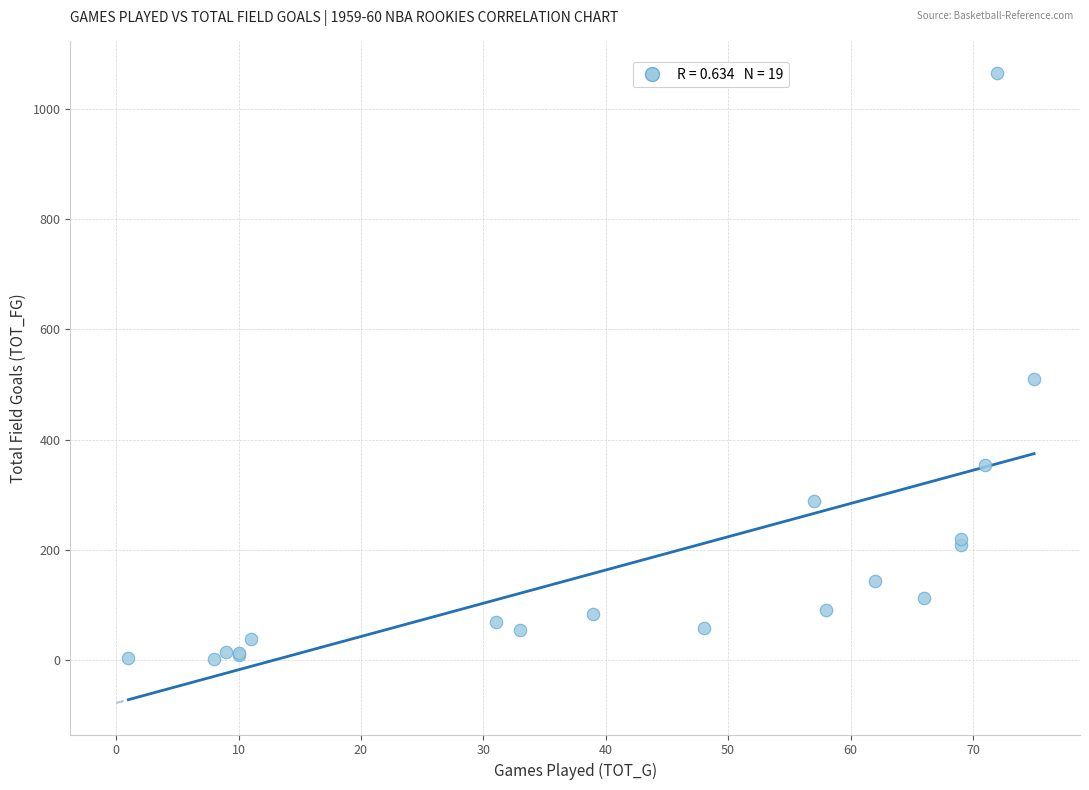

What Y value in the scatter plot is closest to 534?

510